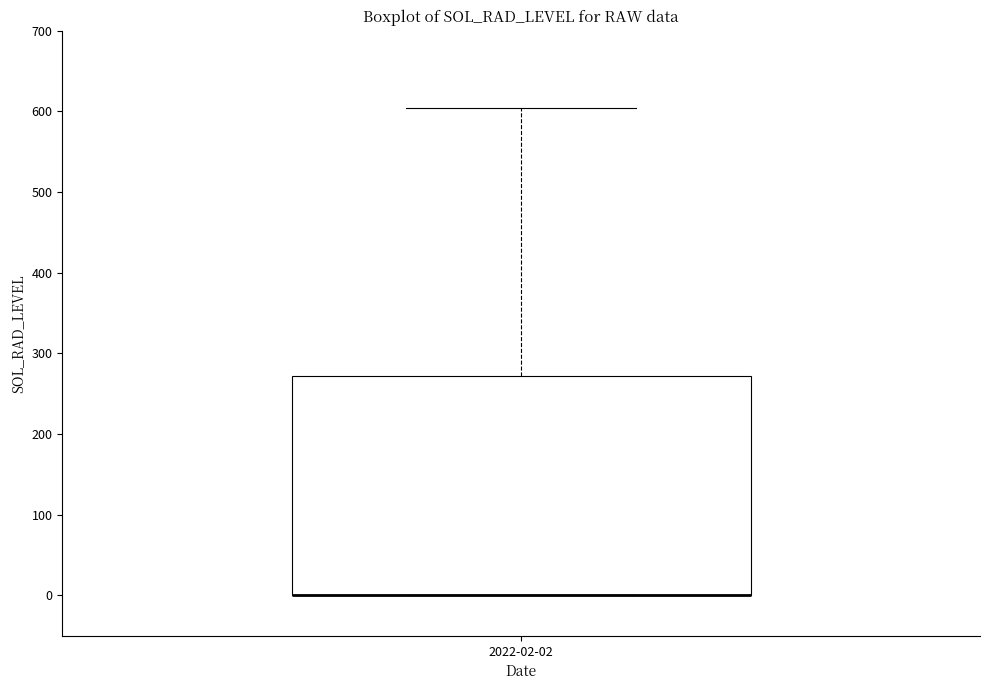

Where is the upper edge of the box for 2022-02-02 on the y-axis? The values are not printed on the chart, so give them approximately, as read against the axis.

270